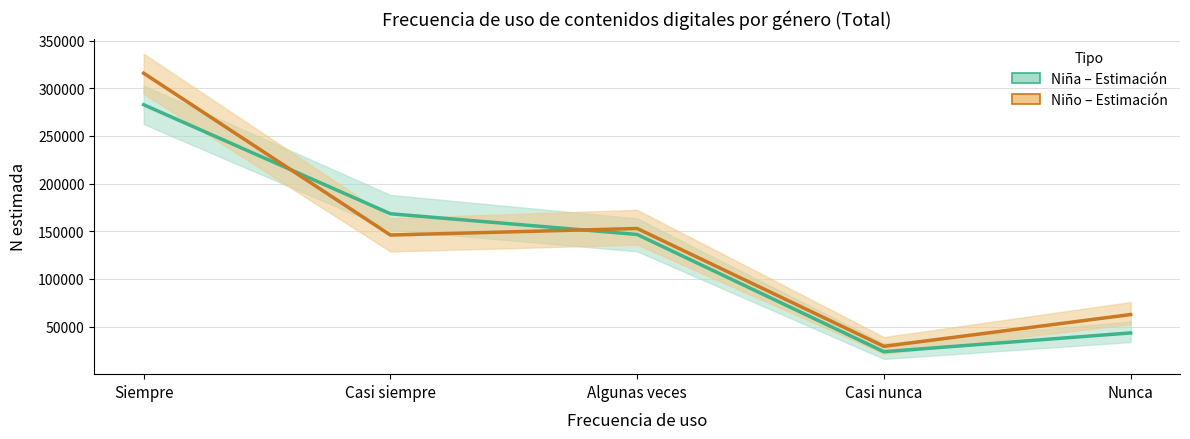

At how many categories does at least one series exceed 53031?

4